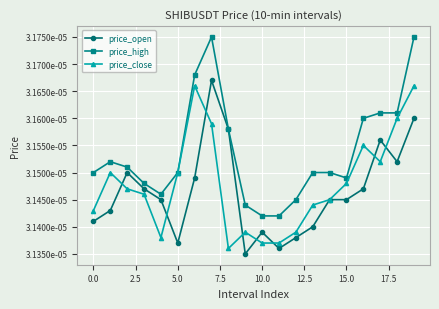

Is this an area chart (filled region under the line)?

No